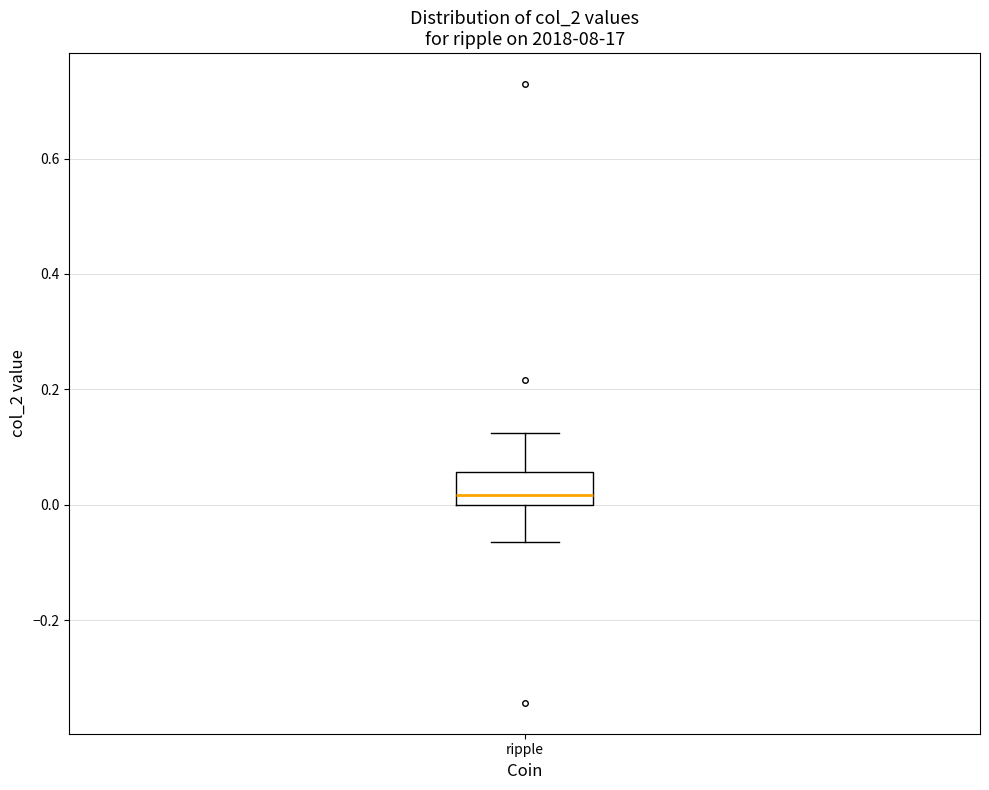

Read this box plot against the y-axis: the position of the median line, the range covered by the box, and the ends of both whiskers. The values are not printed on the chart, so give them approximately, as read against the axis.

median 0.02, box 0.00 to 0.06, whiskers -0.06 to 0.12